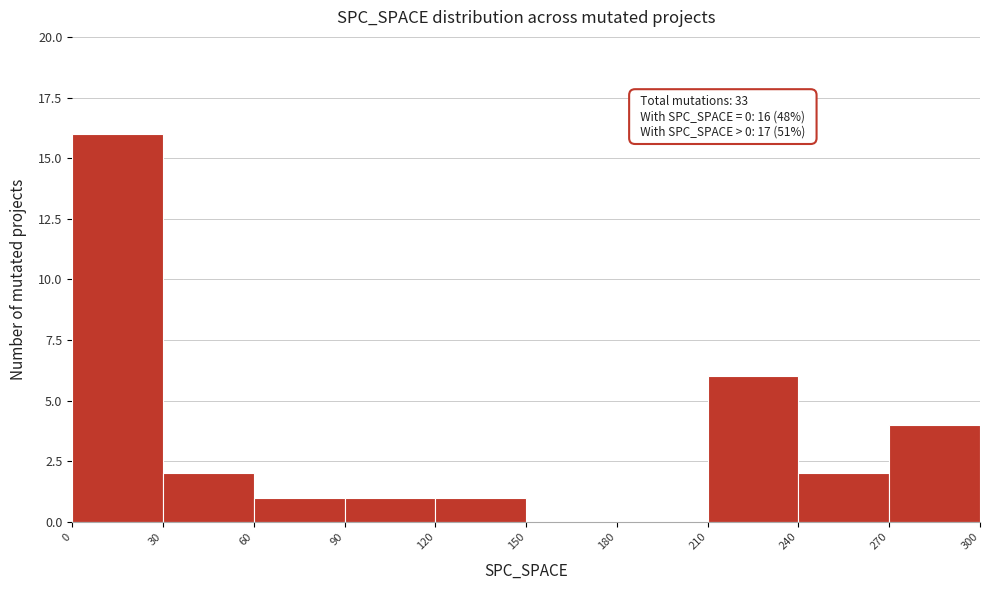

Which range on the x-axis has the tallest bar?

0 to 30